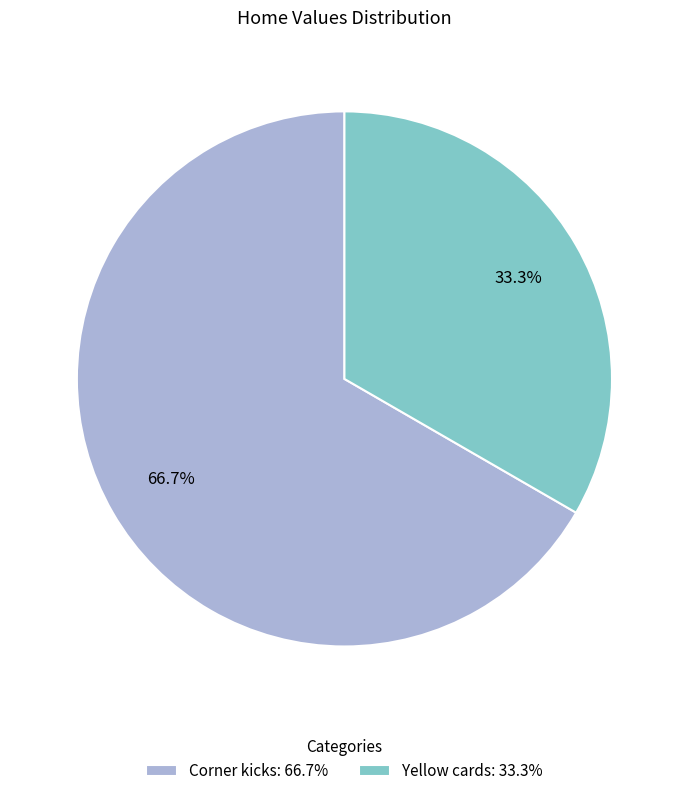

The Corner kicks slice represents 67% of the pie. True or false?

True